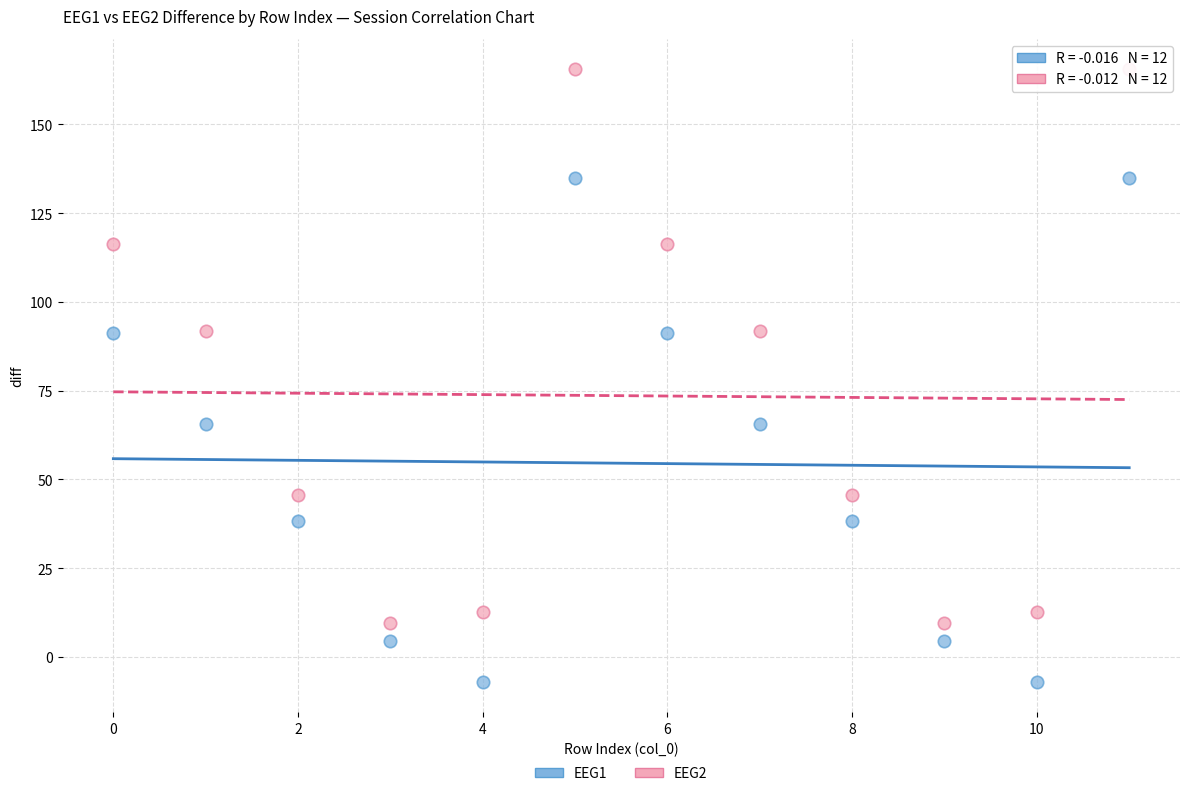

Across all data points, what is the range of Y values (max minus min)?

172.4